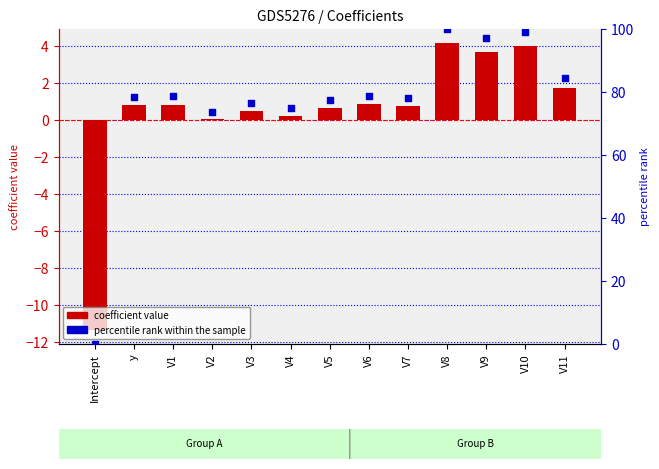

Which series reaches the minimum Y coordinate?

coefficient value